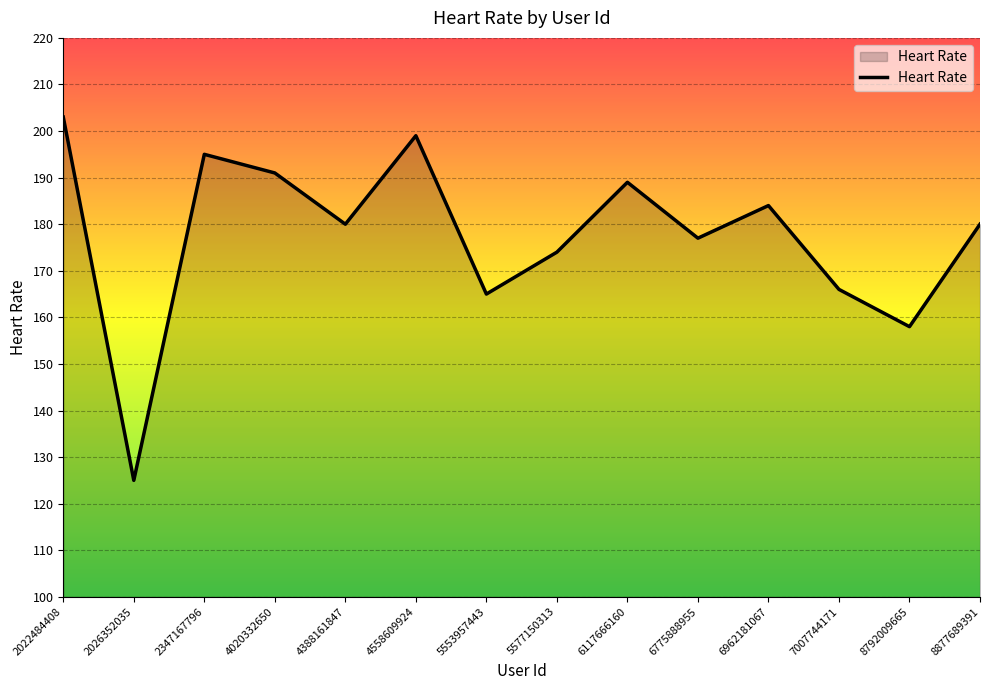

Reading left to right, what are all the values shown in this chart?

203	125	195	191	180	199	165	174	189	177	184	166	158	180